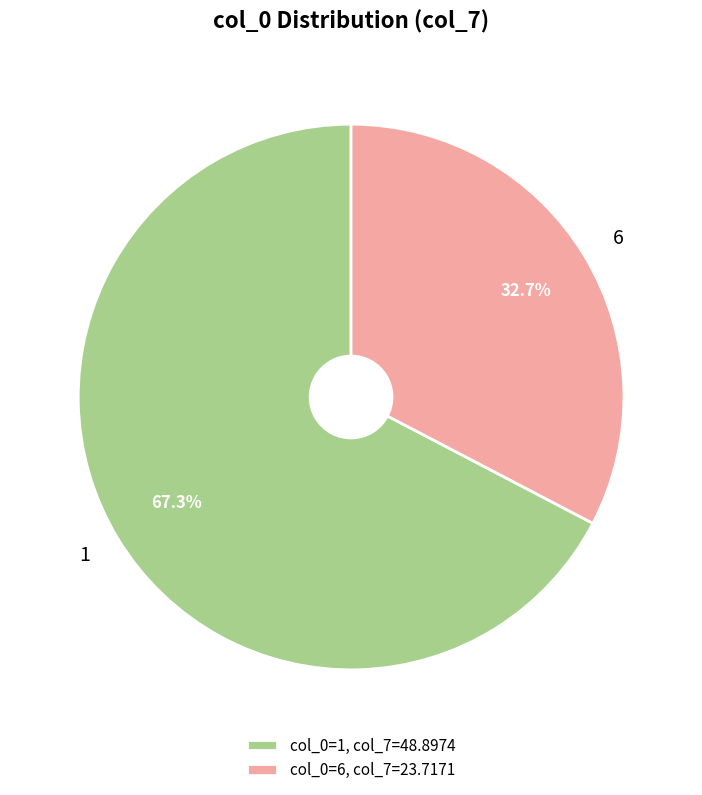

To the nearest percent, what is the average slice percentage?

50%